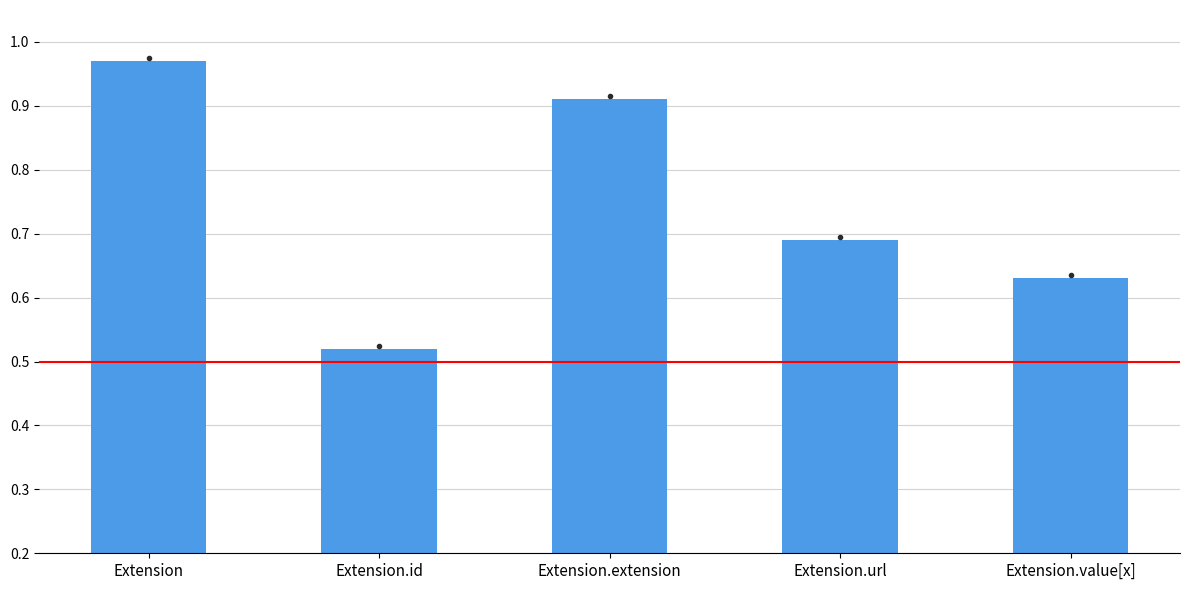

What position from the left is Extension?

1